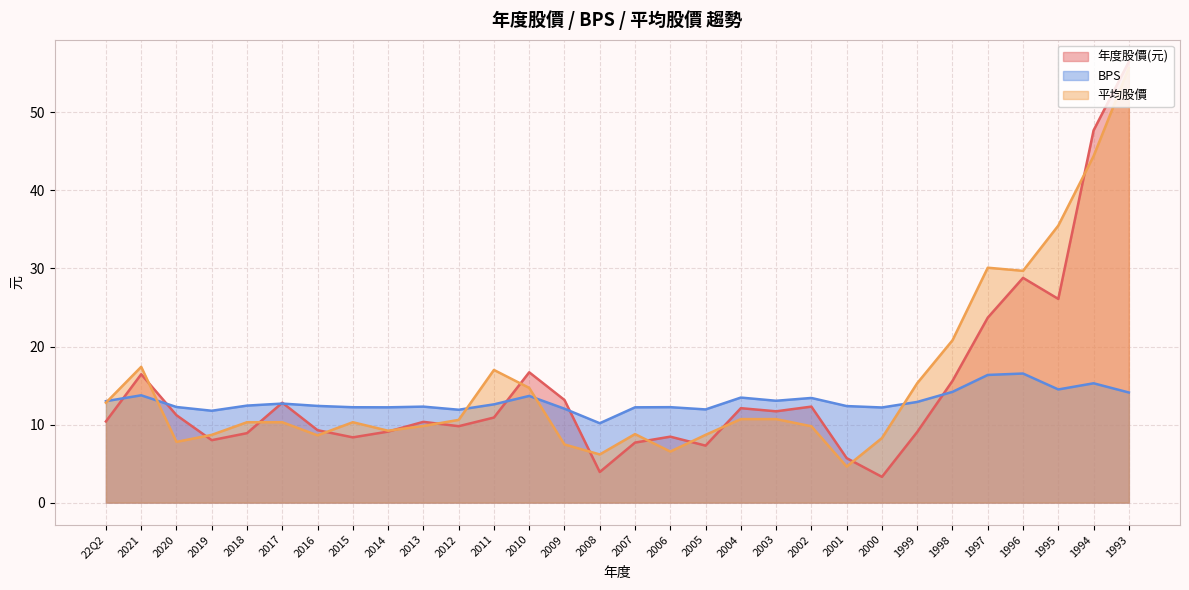

What is the total value across all series at 2020?

31.2